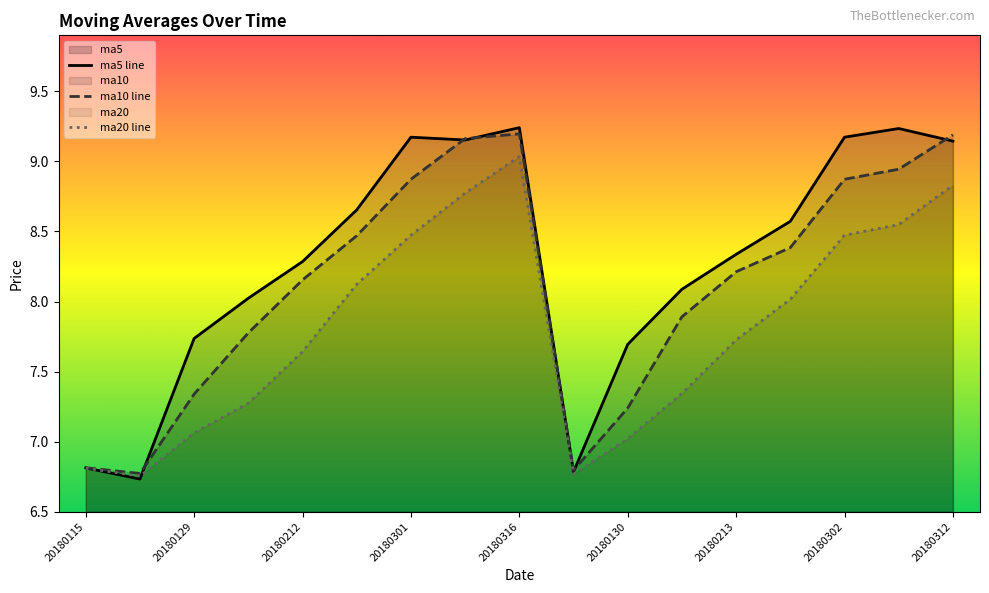

Reading left to right, extract all data points from this chart.

ma5 line: 6.8	6.7	7.7	8.0	8.3	8.7	9.2	9.2	9.2	6.8	7.7	8.1	8.3	8.6	9.2	9.2	9.1
ma10 line: 6.8	6.8	7.3	7.8	8.2	8.5	8.9	9.2	9.2	6.8	7.2	7.9	8.2	8.4	8.9	8.9	9.2
ma20 line: 6.8	6.8	7.1	7.3	7.6	8.1	8.5	8.8	9.0	6.8	7.0	7.3	7.7	8.0	8.5	8.5	8.8